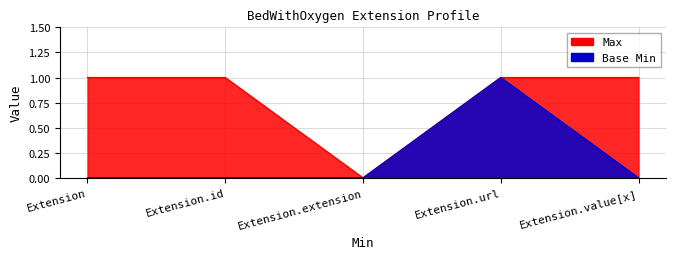

How many distinct data groups are displayed?

2